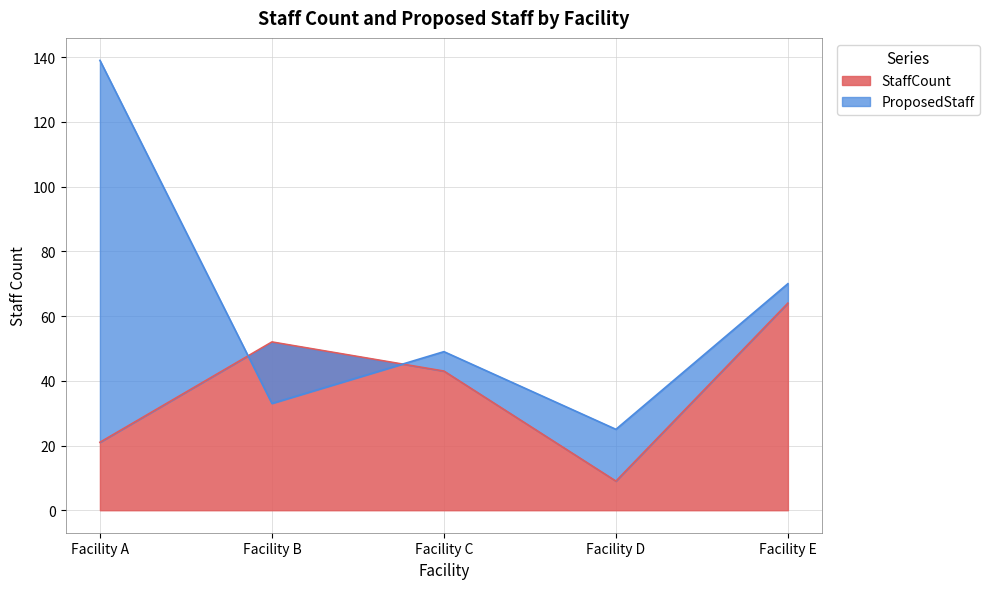

True or false: the data has more than 2 interior local peaks.

False